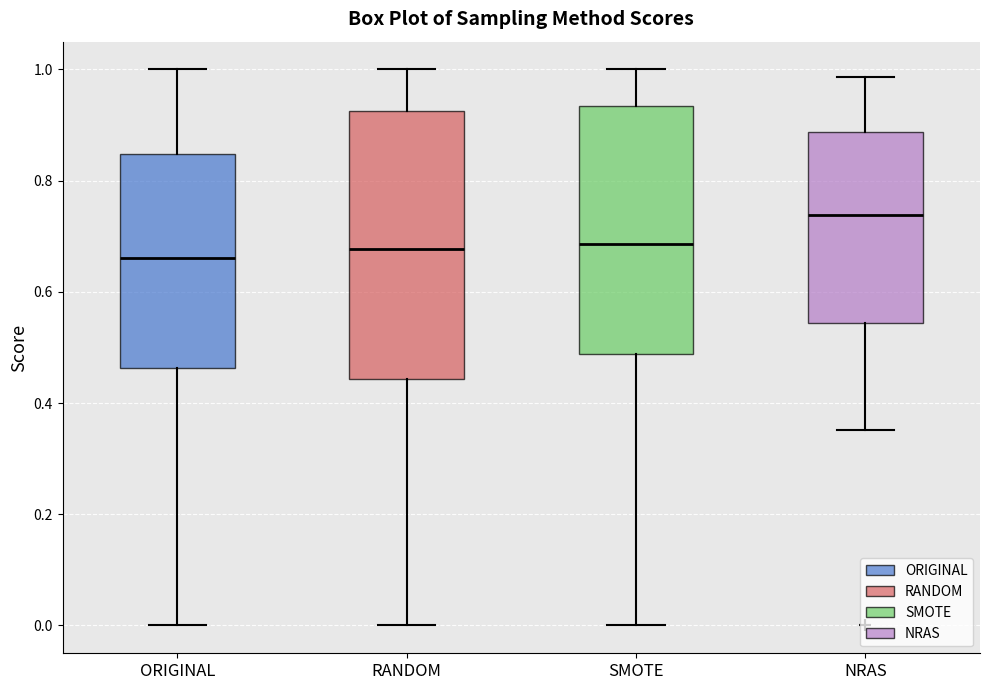

Comparing the boxes themselves (not the whiskers), which one is the tallest?

RANDOM